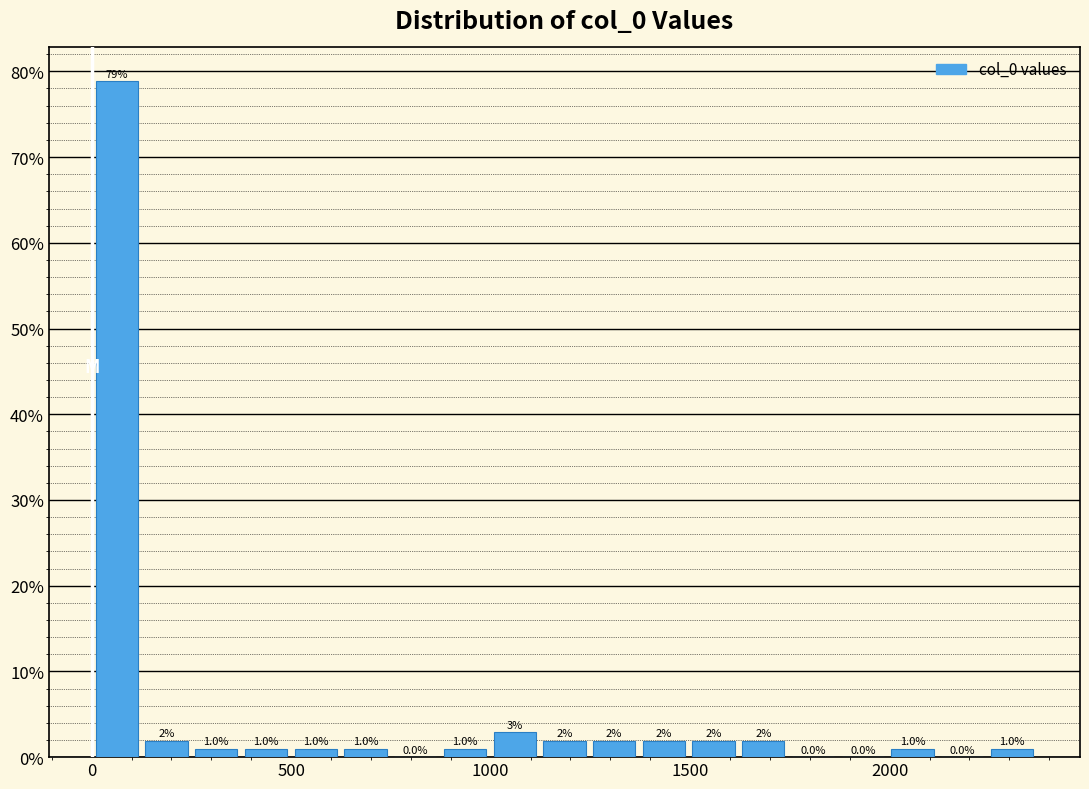

Around what value on the x-axis is the tallest bar? Give the approximate position of its centre, as read against the axis.

50